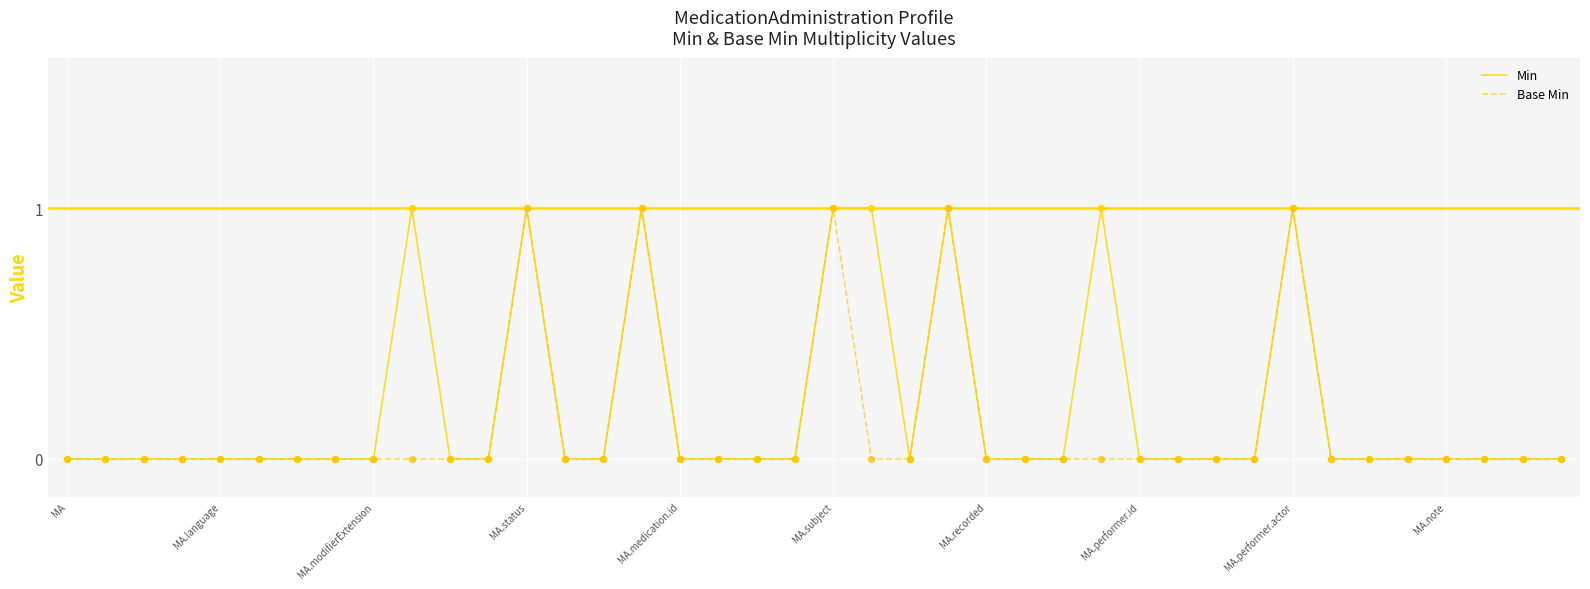

What are all the series names shown in the legend?

Min, Base Min